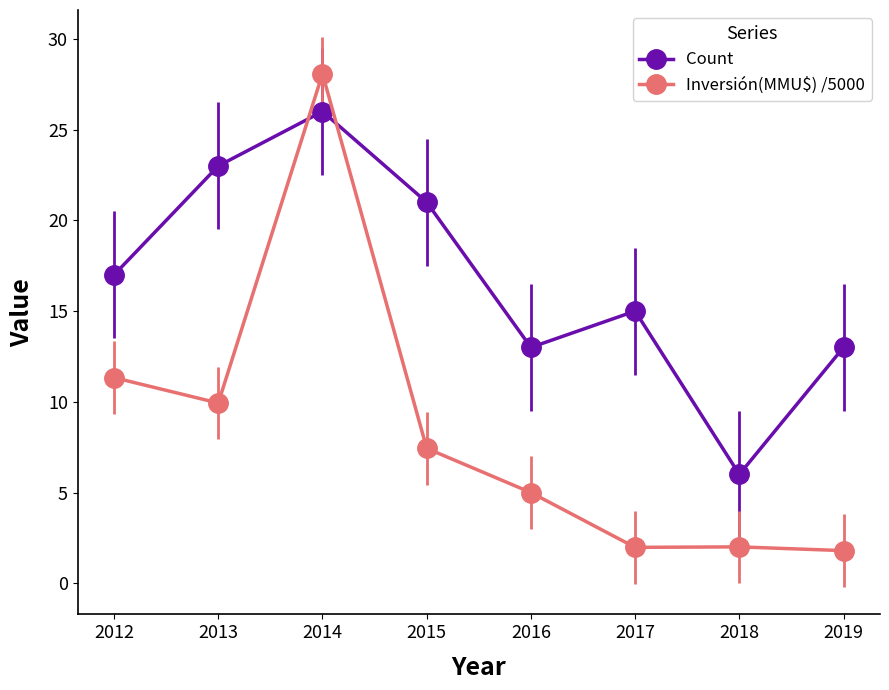

How many times do Inversión(MMU$) /5000 and Count cross each other?

2